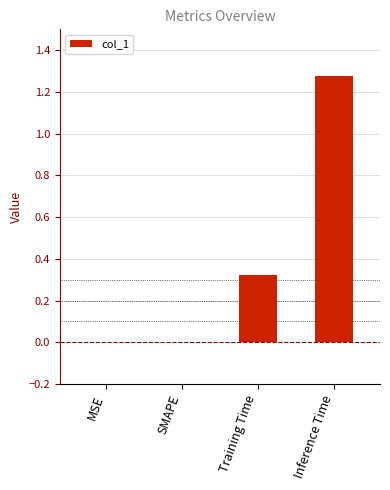

True or false: the data shows 0.5 at Training Time.

False